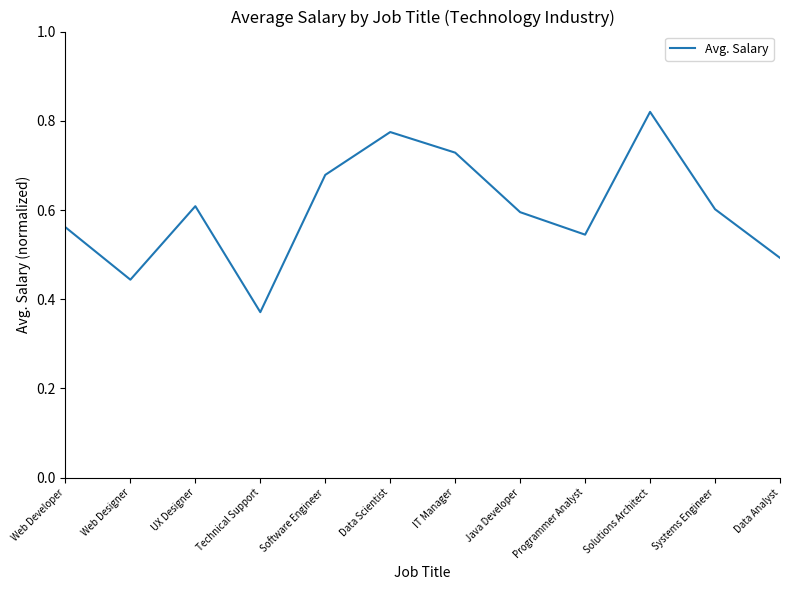

What is the change in value from UX Designer to Data Scientist?

+0.2